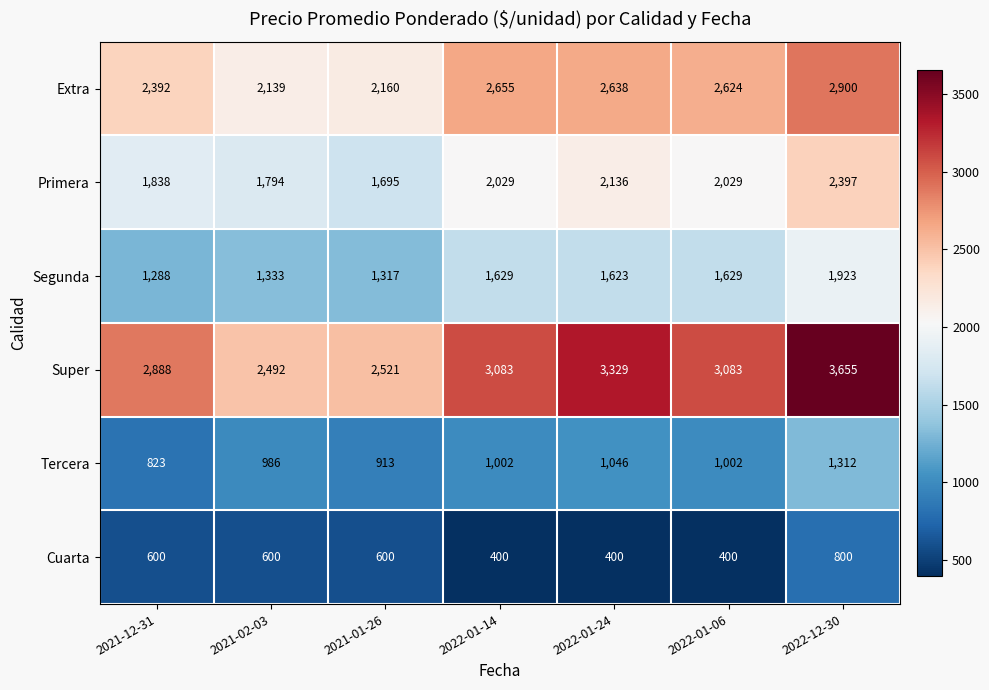

Which series has the largest range (max minus min)?

Super